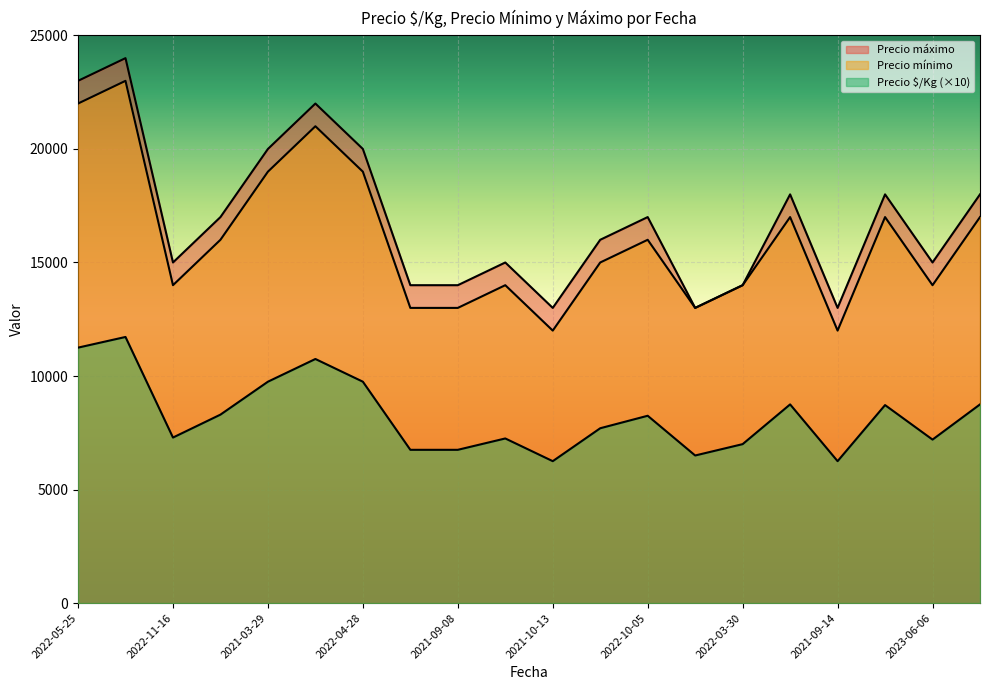

The value of Precio mínimo at 2023-06-06 is 14000. True or false?

True